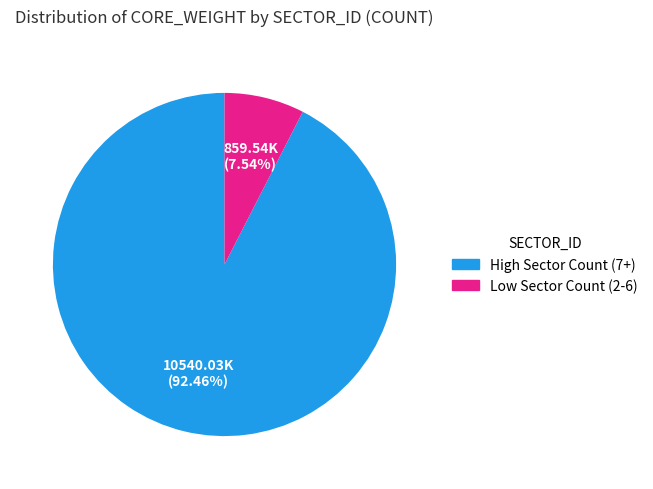

Is there any slice that represents more than half of the pie?

Yes